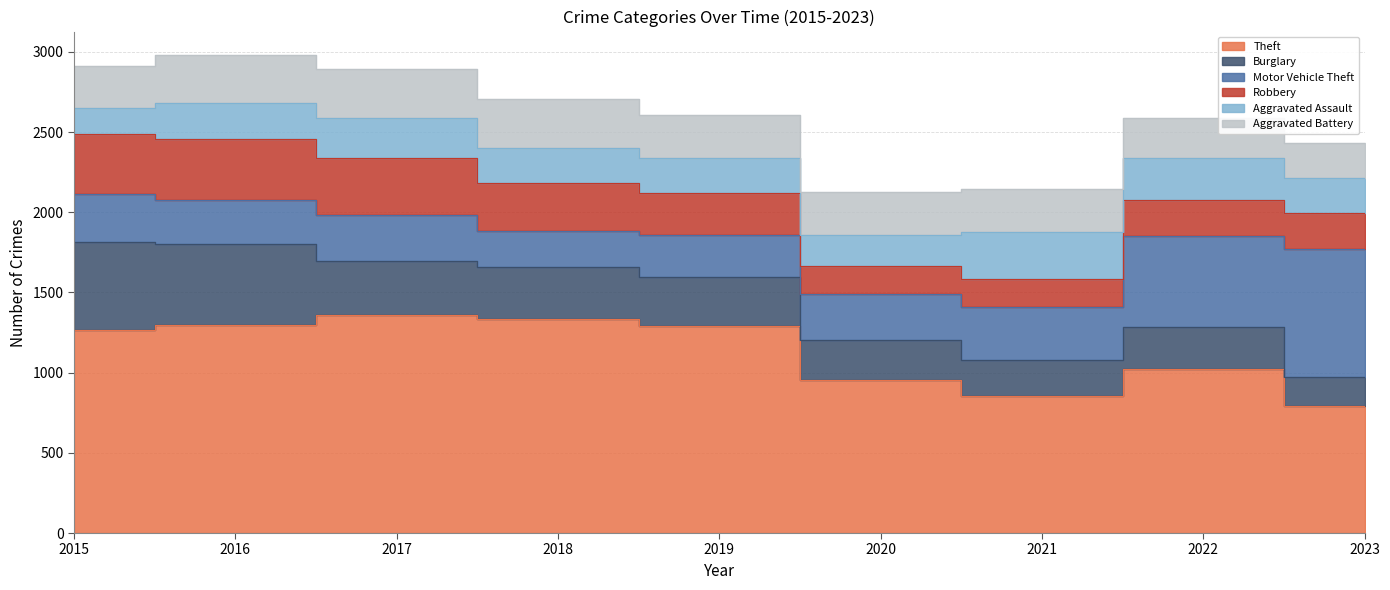

True or false: Robbery has a value of 381 at 2016.

True